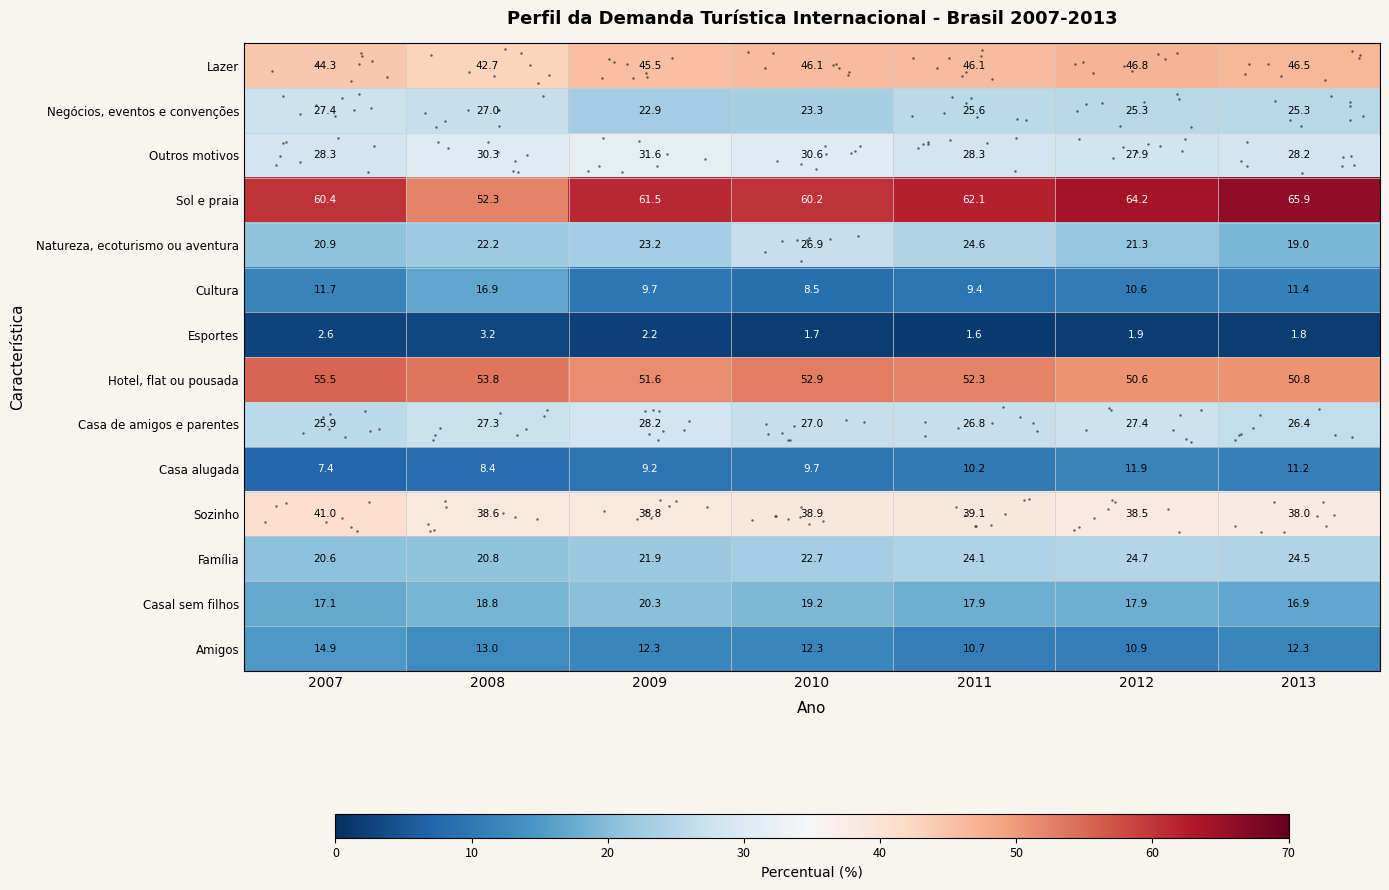

Which series changed the most between 2008 and 2012?

Sol e praia